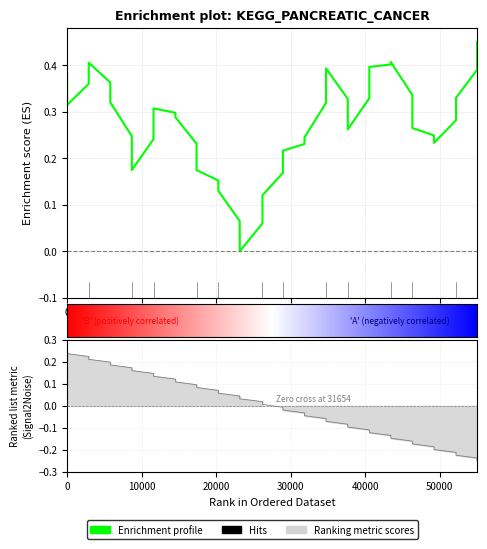

Reading left to right, what are all the values shown in this chart?

0.2	0.2	0.2	0.2	0.2	0.2	0.2	0.2	0.1	0.1	0.1	0.1	0.1	0.1	0.1	0.1	0.0	0.0	0.0	0.0	-0.0	-0.0	-0.0	-0.0	-0.1	-0.1	-0.1	-0.1	-0.1	-0.1	-0.1	-0.1	-0.2	-0.2	-0.2	-0.2	-0.2	-0.2	-0.2	-0.2